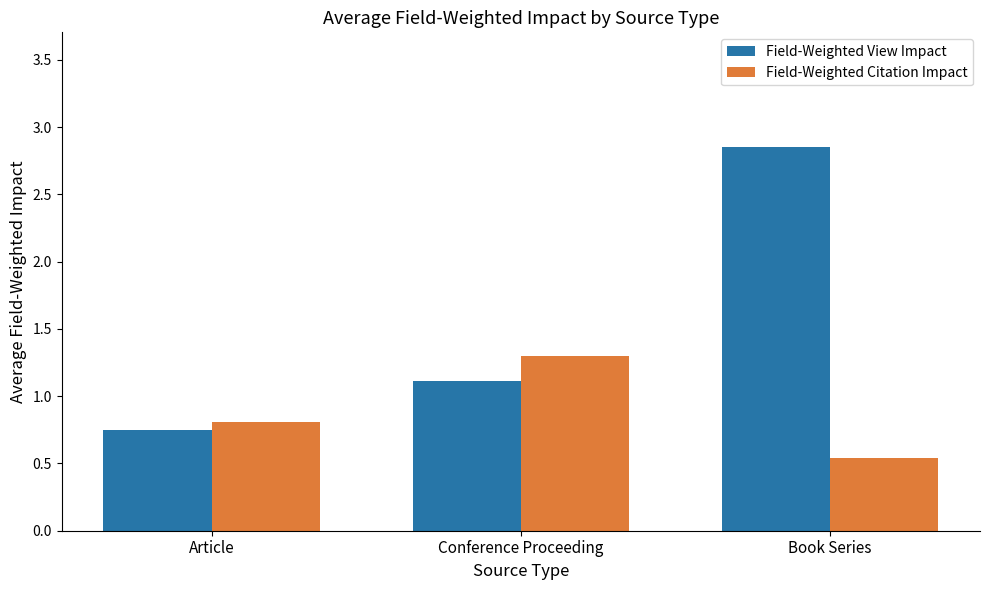

Which category has the highest value in the Field-Weighted View Impact series?

Book Series